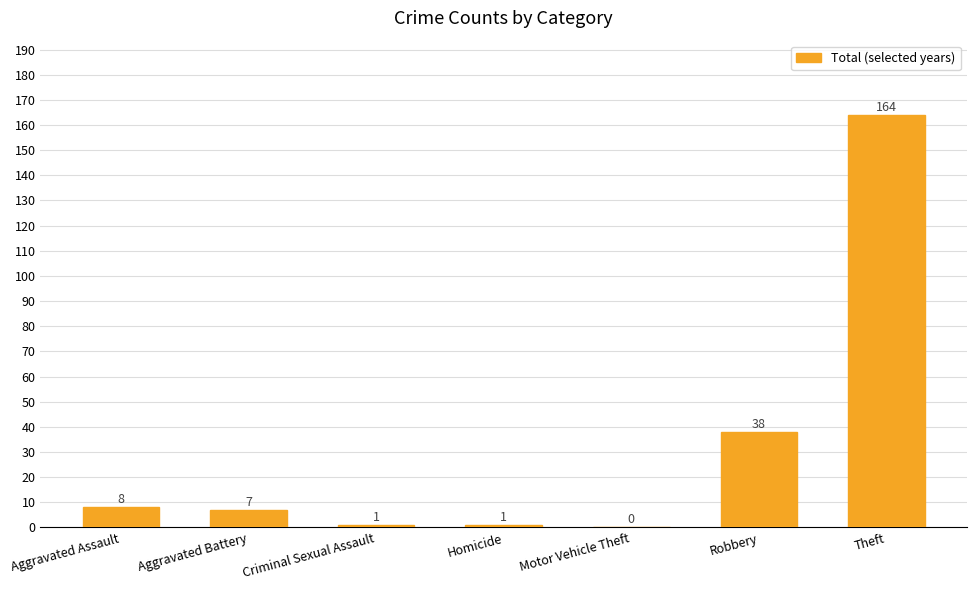

Reading left to right, list all the values displayed in this chart.

Aggravated Assault=8	Aggravated Battery=7	Criminal Sexual Assault=1	Homicide=1	Motor Vehicle Theft=0	Robbery=38	Theft=164